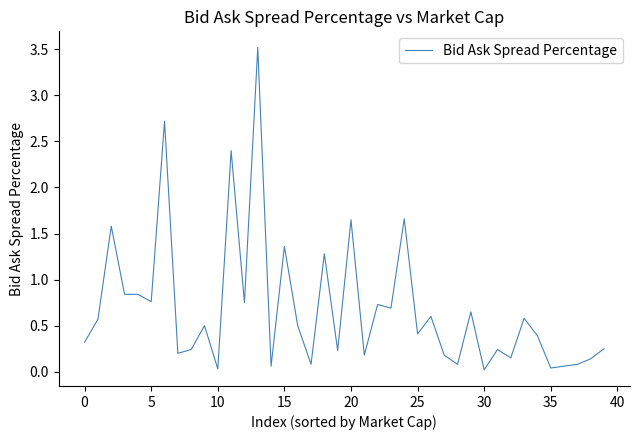

What is the difference between the maximum and minimum values?

3.5